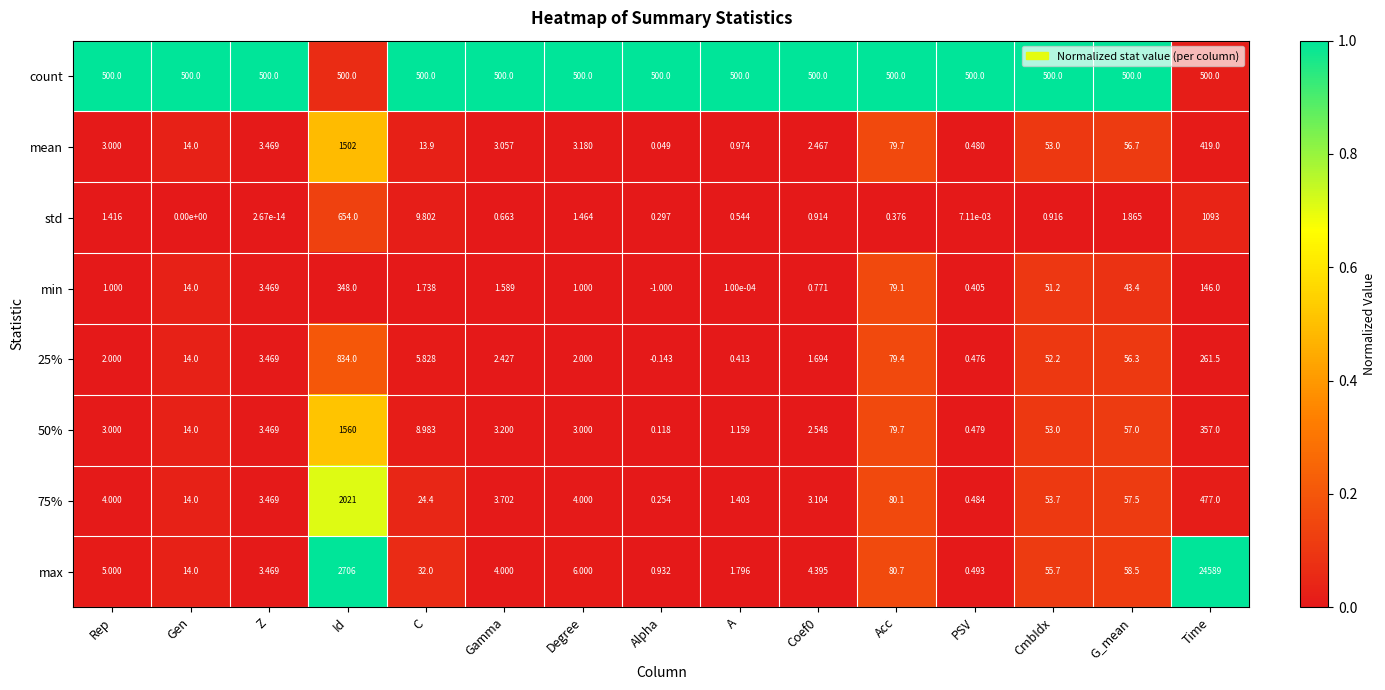

Is the value of 75% at PSV greater than the value of std at Gamma?

No